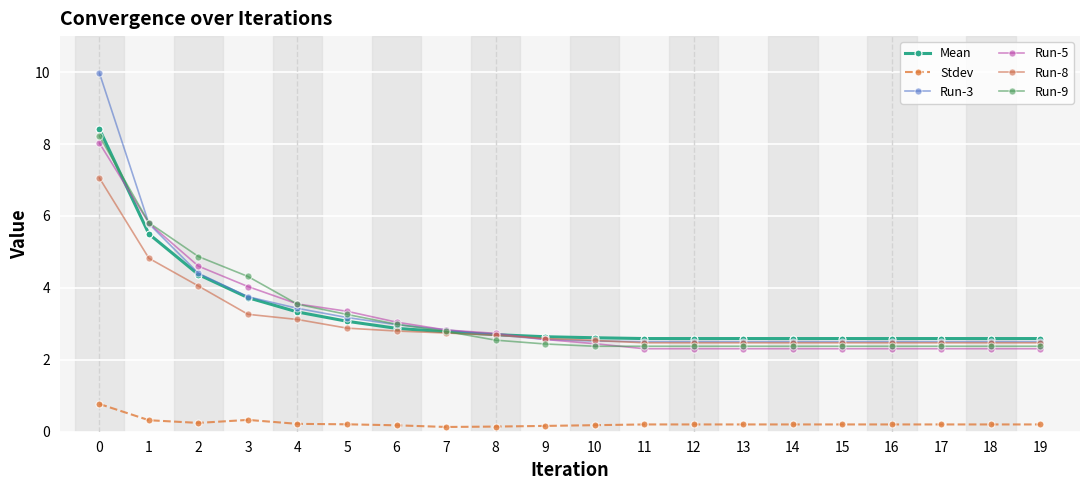

Count the number of data series in this chart.

6